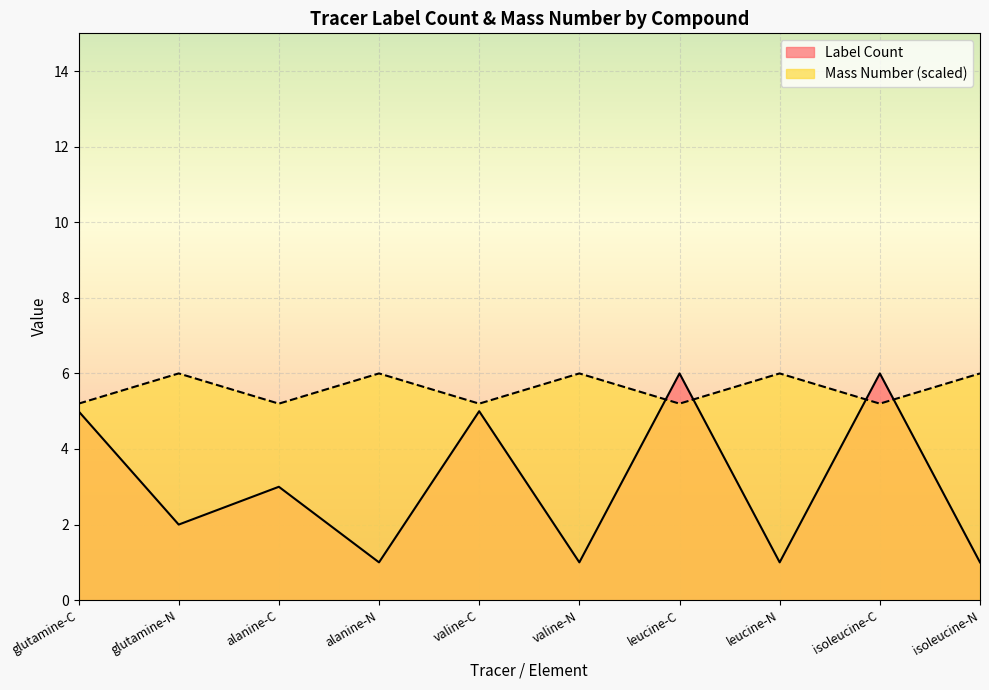

In Label Count, how many points are higher than both neighbors (excluding endpoints)?

4